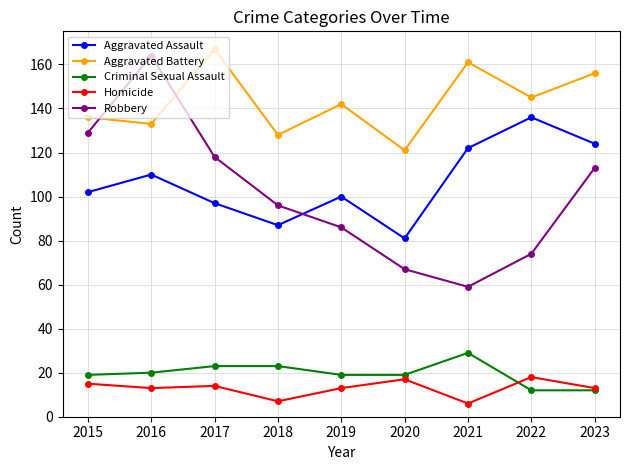

True or false: Aggravated Battery and Criminal Sexual Assault cross at least once.

False